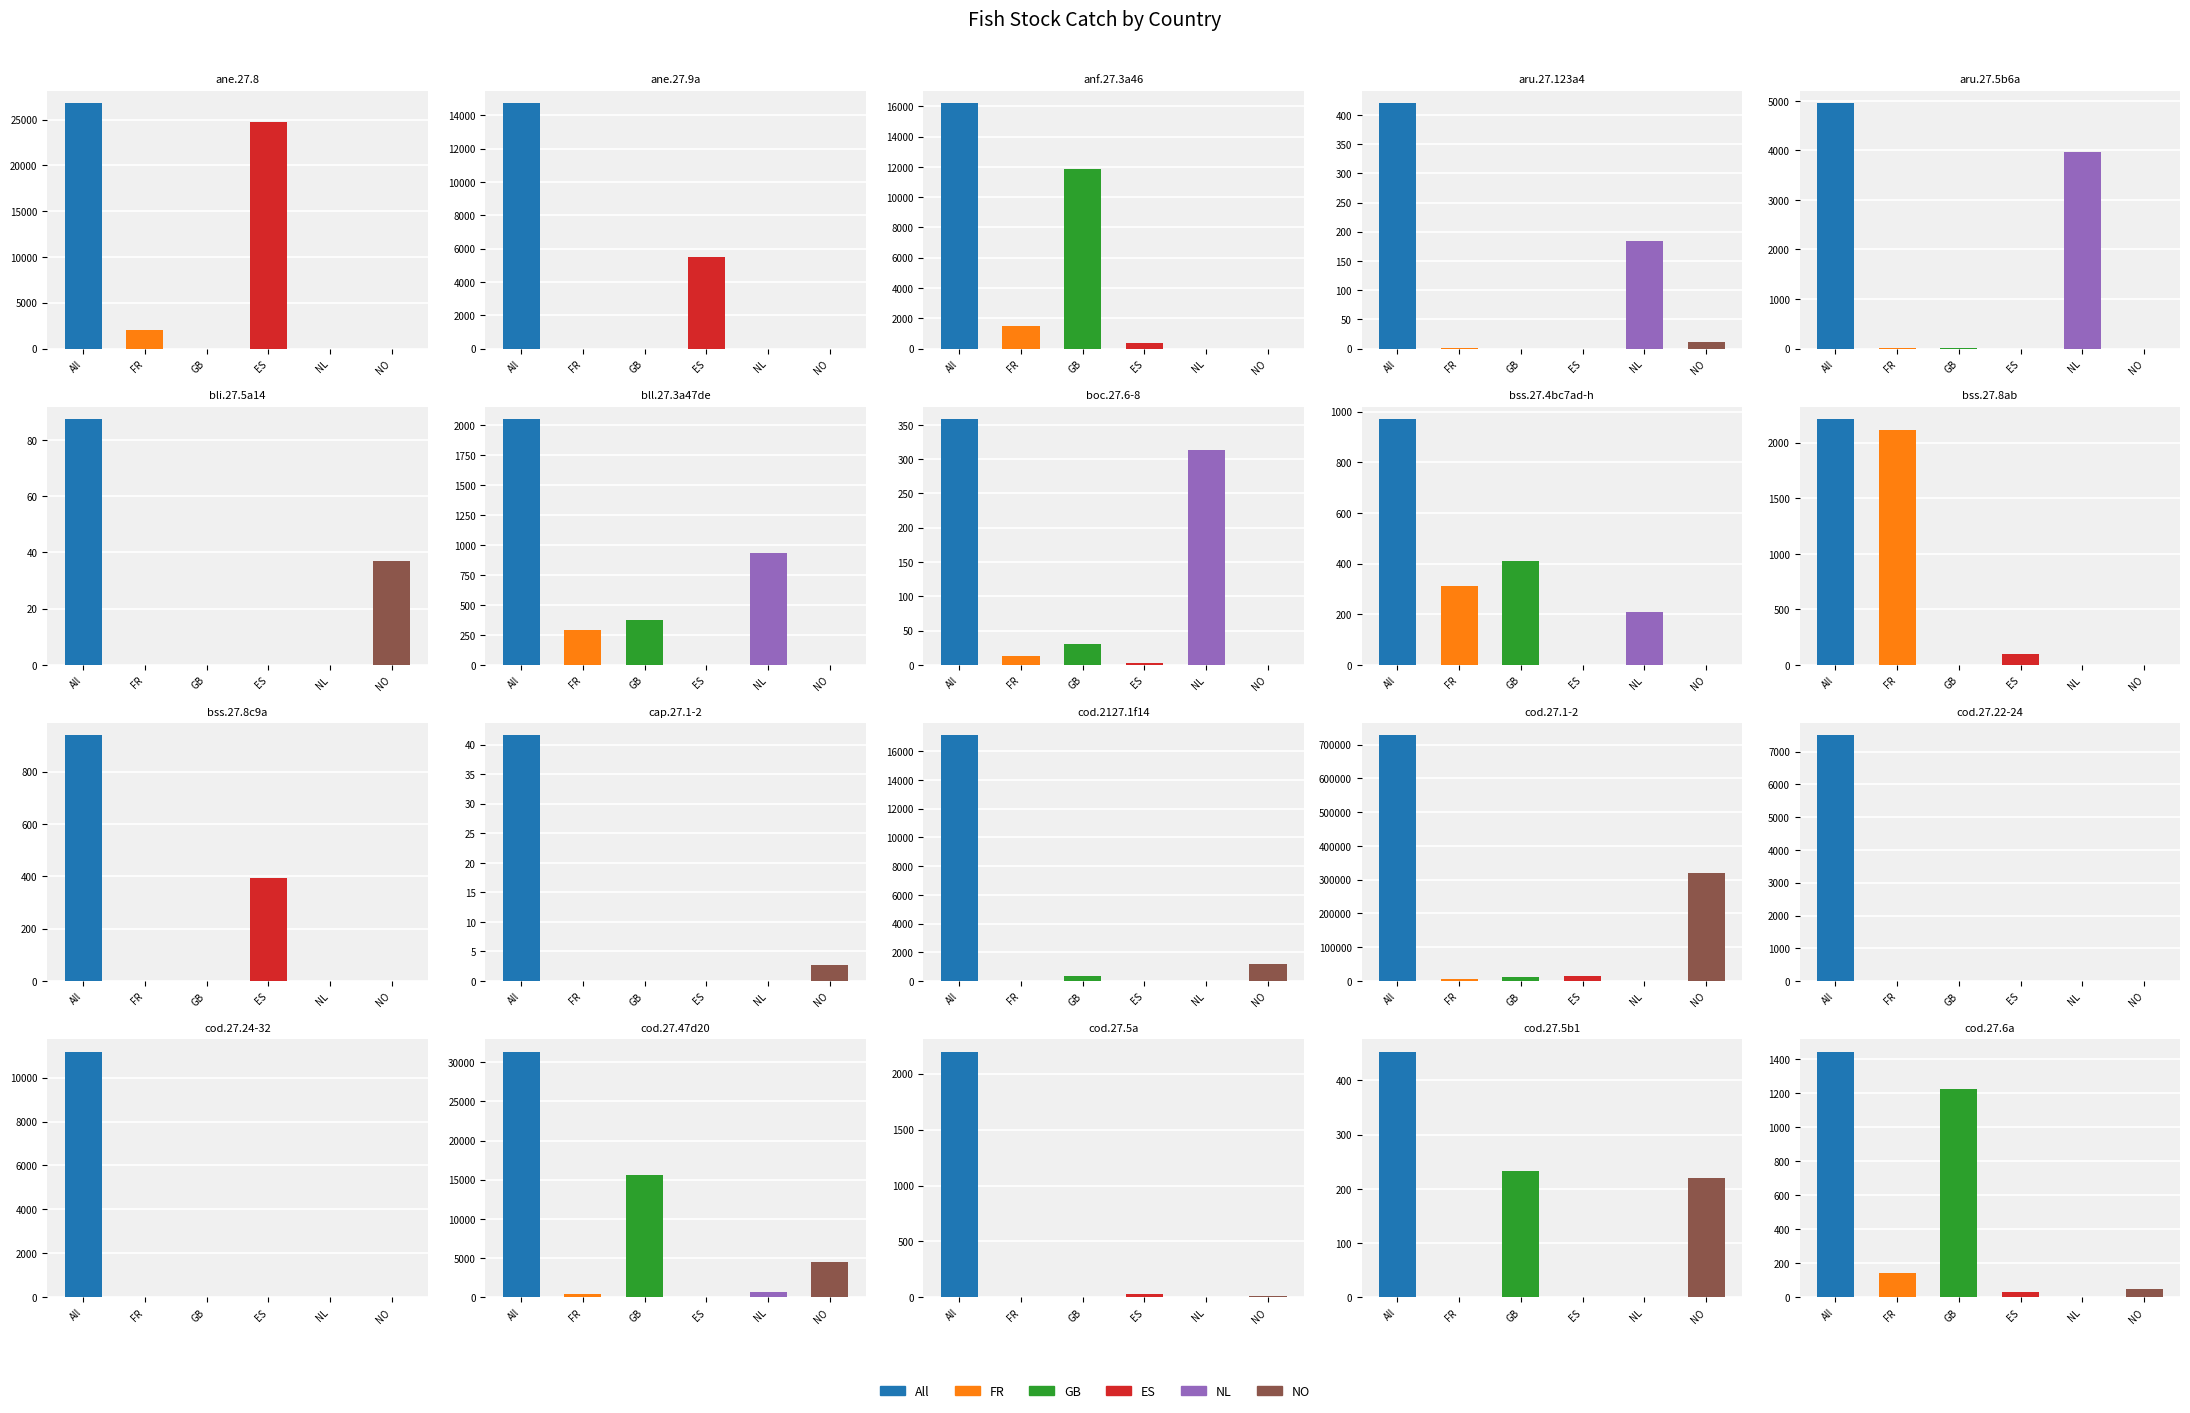

Which series changed the most between anf.27.3a46 and cod.27.24-32?

GB